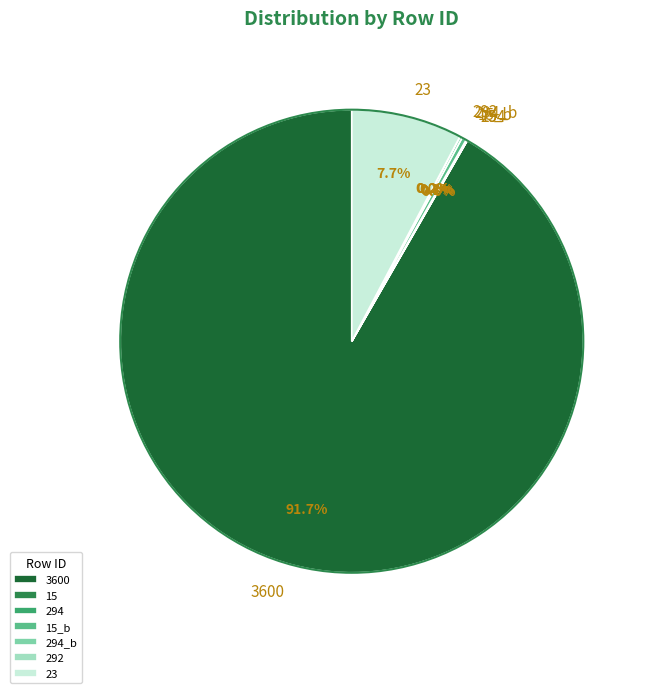

What is the largest slice in the pie chart?

3600